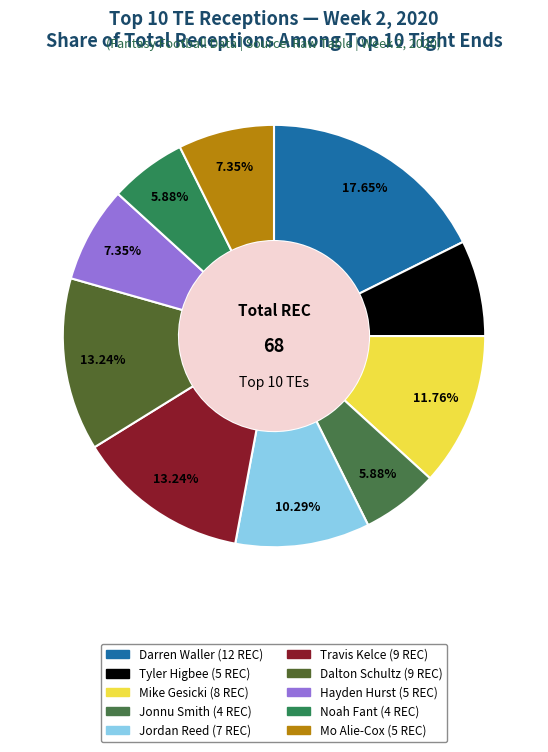

True or false: Noah Fant (4 REC) accounts for 1% of the total.

False